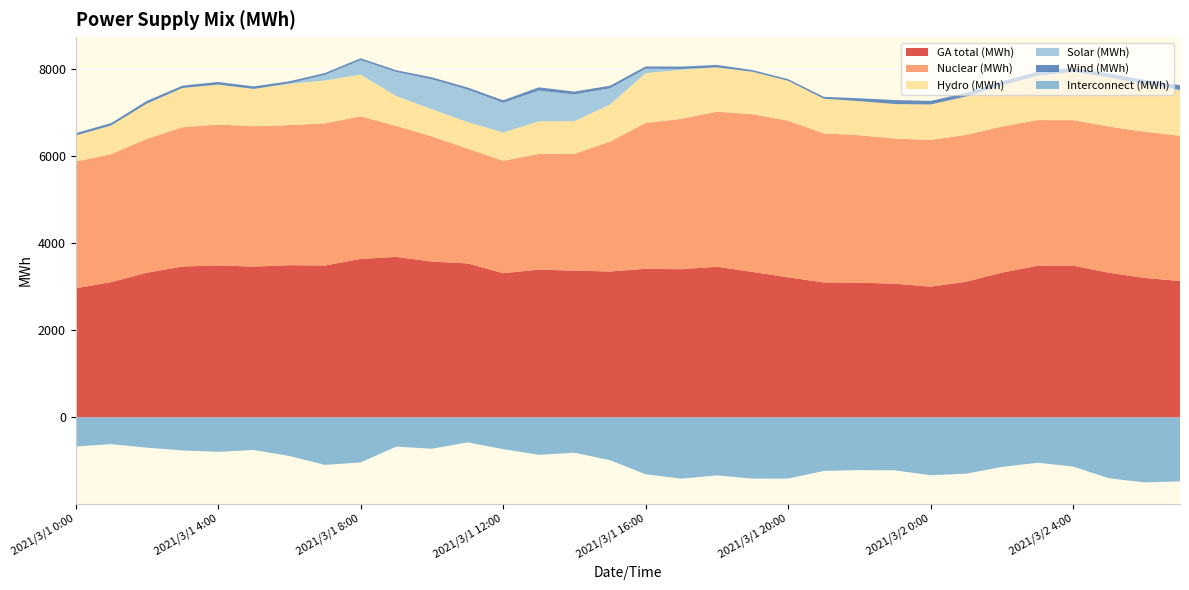

Reading right to left, extract all data points from this chart.

GA total (MWh): 3133	3203	3323	3484	3482	3324	3115	3003	3070	3094	3100	3216	3341	3460	3403	3412	3351	3370	3394	3311	3536	3579	3686	3640	3488	3495	3462	3490	3465	3322	3107	2964
Nuclear (MWh): 3333	3357	3356	3342	3345	3355	3373	3367	3332	3385	3422	3596	3620	3560	3453	3349	2982	2682	2655	2582	2635	2872	3007	3273	3264	3217	3223	3235	3198	3073	2940	2909
Hydro (MWh): 1040	1087	1126	1110	1018	940	881	815	793	783	796	917	975	1016	1125	1144	851	750	750	649	611	624	687	959	984	945	858	916	901	811	657	599
Solar (MWh): 18	1	1	0	0	0	0	0	0	0	0	0	0	1	19	102	371	615	705	682	745	686	551	332	128	13	0	0	0	0	0	0
Wind (MWh): 105	102	89	91	92	98	84	82	92	66	43	38	39	56	55	51	61	64	74	58	49	48	41	42	44	48	57	61	54	62	55	54
Interconnect (MWh): -1468	-1492	-1396	-1128	-1040	-1137	-1291	-1328	-1215	-1209	-1229	-1403	-1405	-1330	-1406	-1305	-982	-810	-859	-727	-572	-719	-670	-1034	-1090	-885	-748	-790	-758	-694	-613	-667